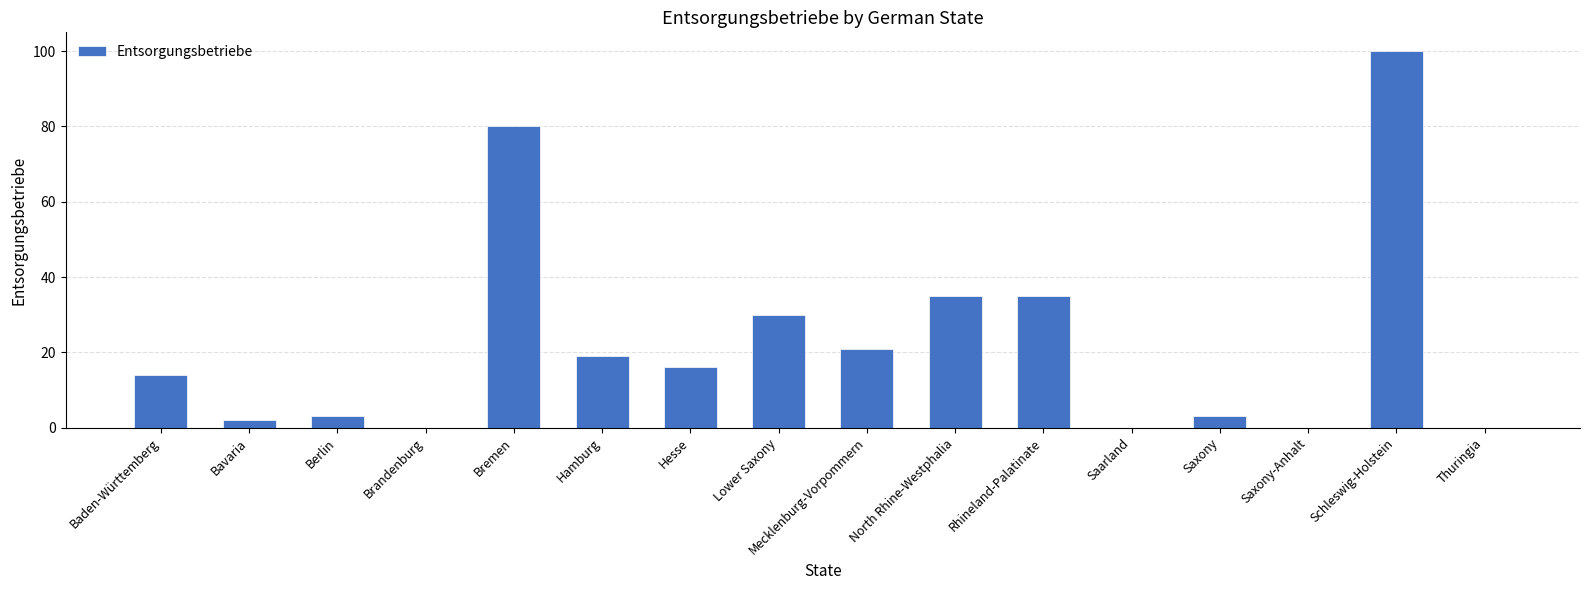

What is the maximum value shown in the chart?

100